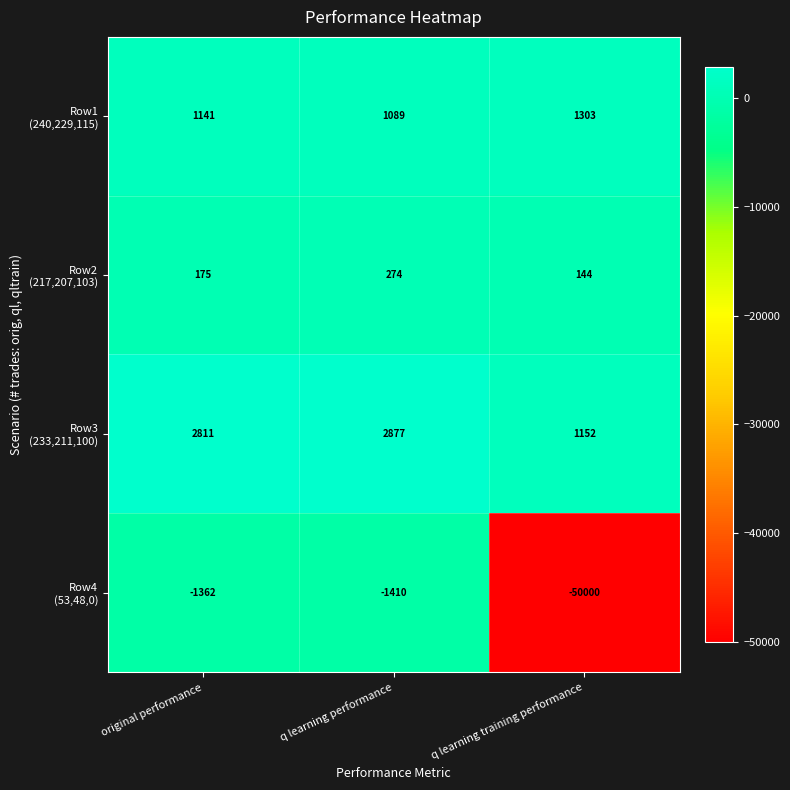

What is the spread (max minus min) of values at original performance?

4173